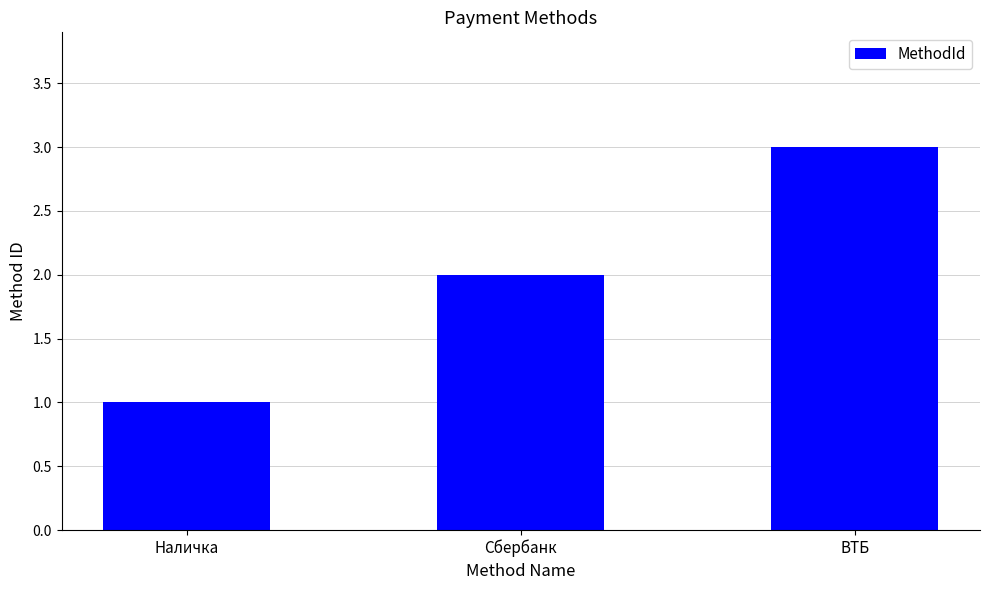

Is it true that the value at ВТБ is 5?

False